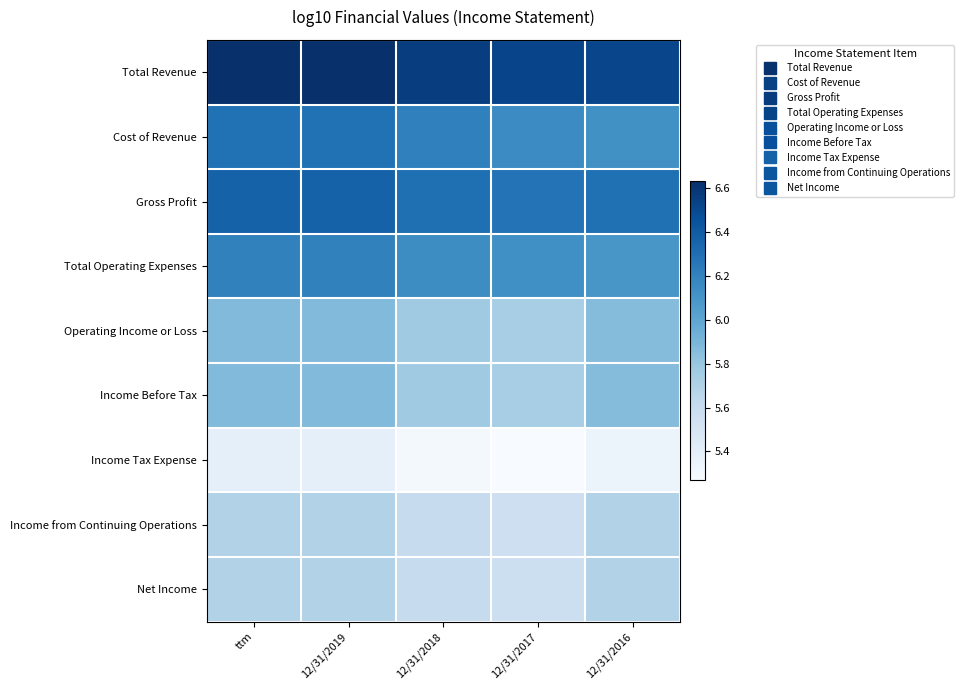

Reading left to right, transcribe all the data shown in this chart.

Total Revenue: ttm=6.6	12/31/2019=6.6	12/31/2018=6.6	12/31/2017=6.5	12/31/2016=6.5
Cost of Revenue: ttm=6.3	12/31/2019=6.3	12/31/2018=6.2	12/31/2017=6.2	12/31/2016=6.1
Gross Profit: ttm=6.4	12/31/2019=6.4	12/31/2018=6.3	12/31/2017=6.3	12/31/2016=6.3
Total Operating Expenses: ttm=6.2	12/31/2019=6.2	12/31/2018=6.1	12/31/2017=6.1	12/31/2016=6.1
Operating Income or Loss: ttm=5.9	12/31/2019=5.9	12/31/2018=5.8	12/31/2017=5.7	12/31/2016=5.9
Income Before Tax: ttm=5.9	12/31/2019=5.9	12/31/2018=5.8	12/31/2017=5.7	12/31/2016=5.9
Income Tax Expense: ttm=5.4	12/31/2019=5.4	12/31/2018=5.3	12/31/2017=5.3	12/31/2016=5.4
Income from Continuing Operations: ttm=5.7	12/31/2019=5.7	12/31/2018=5.6	12/31/2017=5.6	12/31/2016=5.7
Net Income: ttm=5.7	12/31/2019=5.7	12/31/2018=5.6	12/31/2017=5.6	12/31/2016=5.7